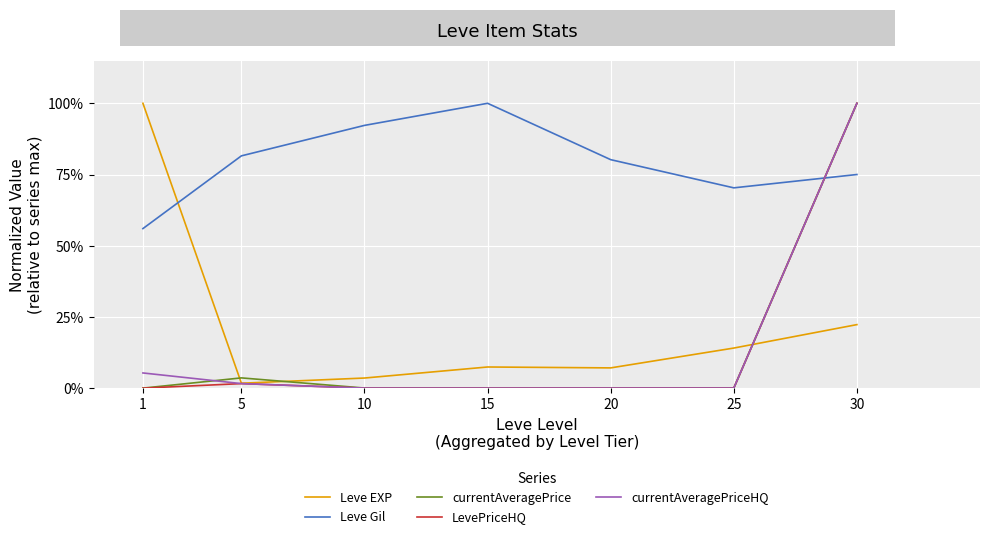

Reading right to left, list all the values displayed in this chart.

Leve EXP: 0.2	0.1	0.1	0.1	0.0	0.0	1.0
Leve Gil: 0.8	0.7	0.8	1.0	0.9	0.8	0.6
currentAveragePrice: 1.0	0.0	0.0	0.0	0.0	0.0	0.0
LevePriceHQ: 1.0	0.0	0.0	0.0	0.0	0.0	0.0
currentAveragePriceHQ: 1.0	0.0	0.0	0.0	0.0	0.0	0.1